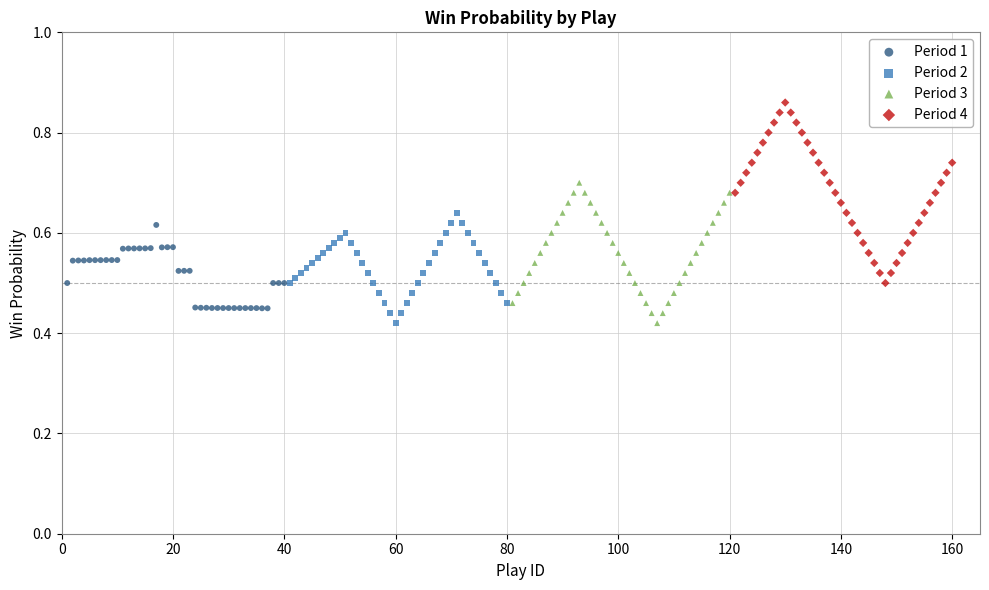

Which series has the widest spread of Y values?

Period 4